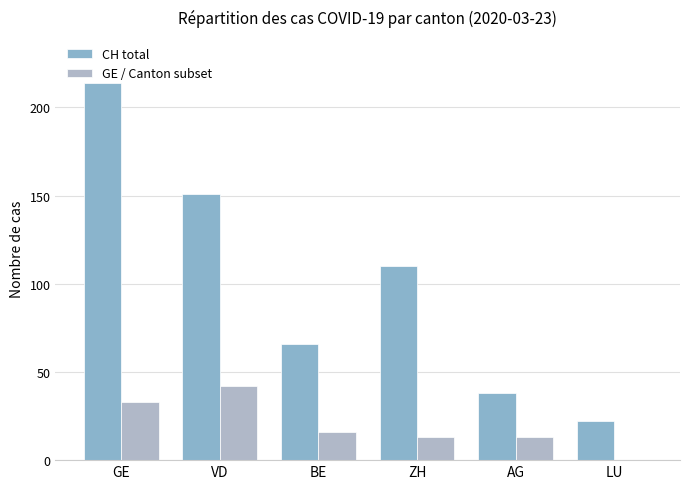

Which series has the largest range (max minus min)?

CH total